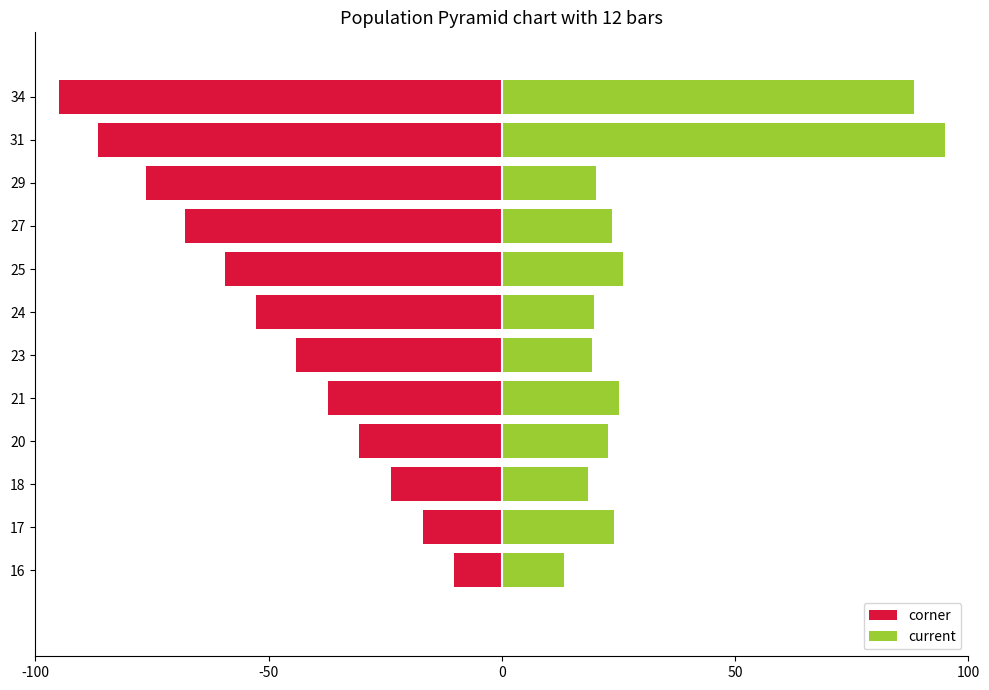

Reading right to left, what are all the values shown in this chart?

corner: -95.0	-86.5	-76.3	-67.9	-59.4	-52.6	-44.1	-37.3	-30.5	-23.8	-17.0	-10.2
current: 88.3	95.0	20.2	23.6	26.0	19.7	19.4	25.0	22.9	18.5	24.0	13.4